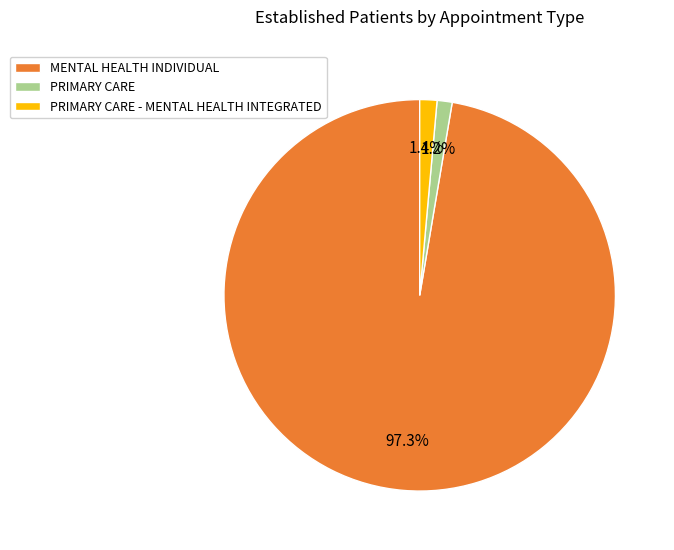

To the nearest percent, what is the difference between the largest and smallest slice percentages?

96%